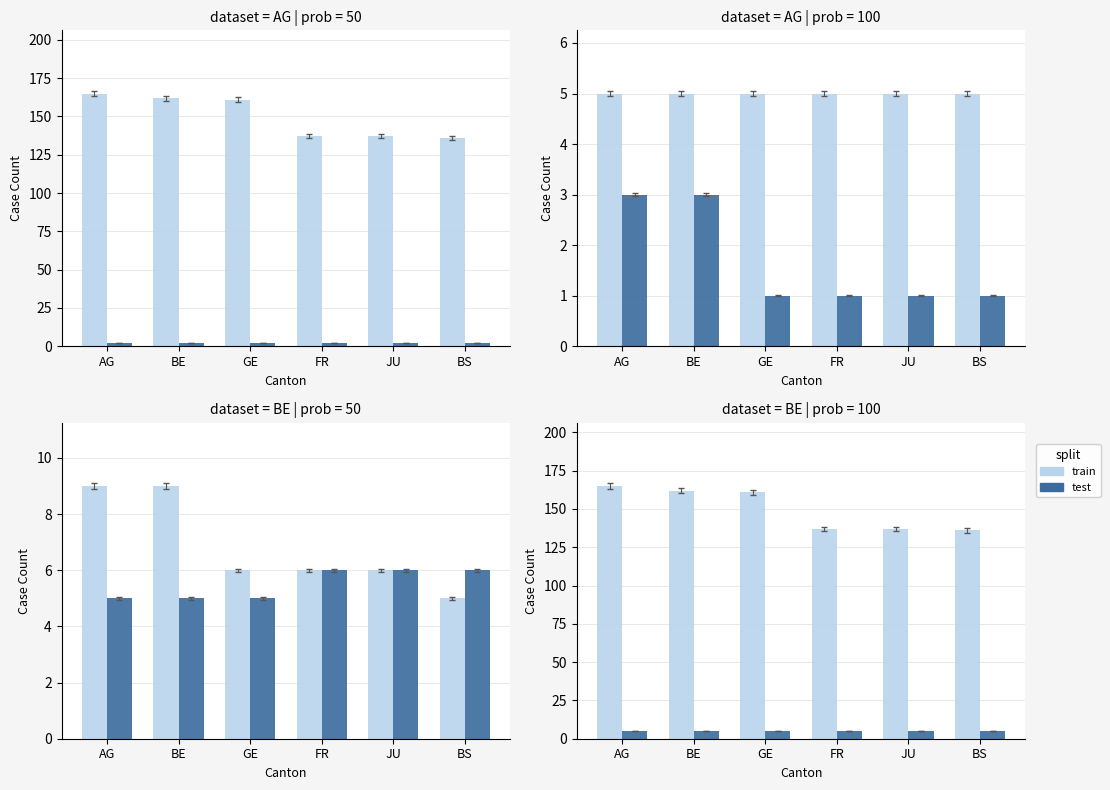

Which series has the largest total across all categories?

train